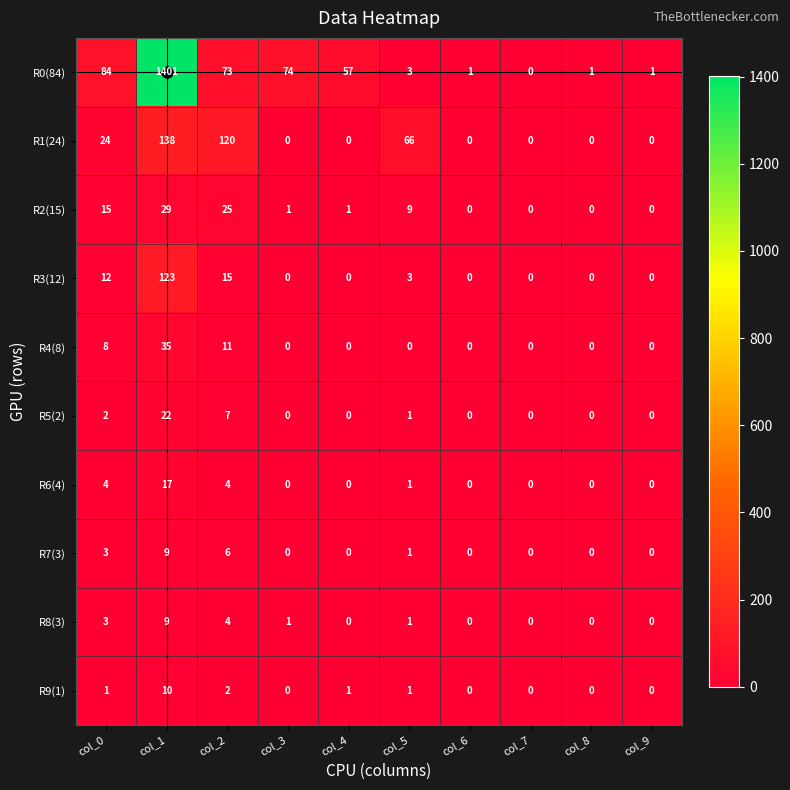

Count the R8(3) values in the range 0 to 3.

8